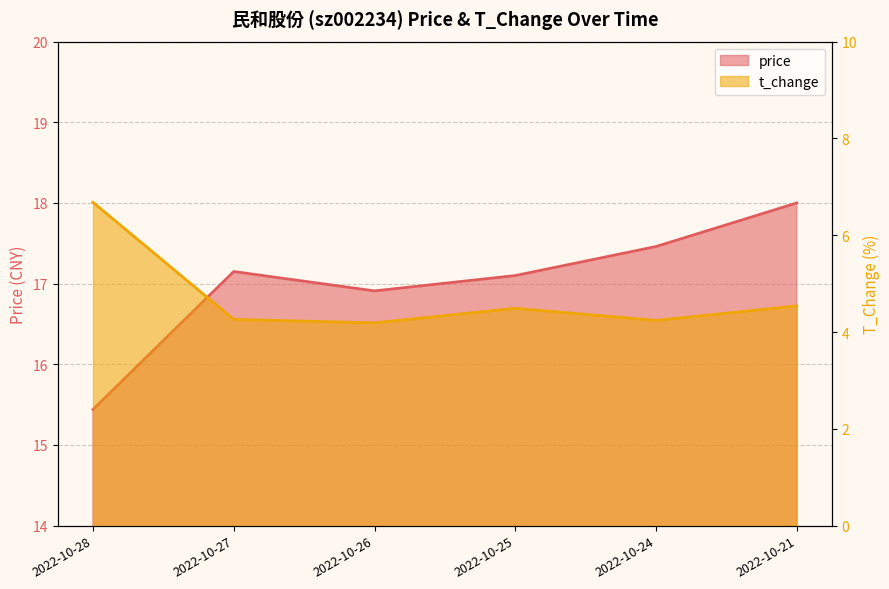

Reading left to right, what are all the values shown in this chart?

price: 15.4	17.1	16.9	17.1	17.5	18.0
t_change: 6.7	4.3	4.2	4.5	4.2	4.5